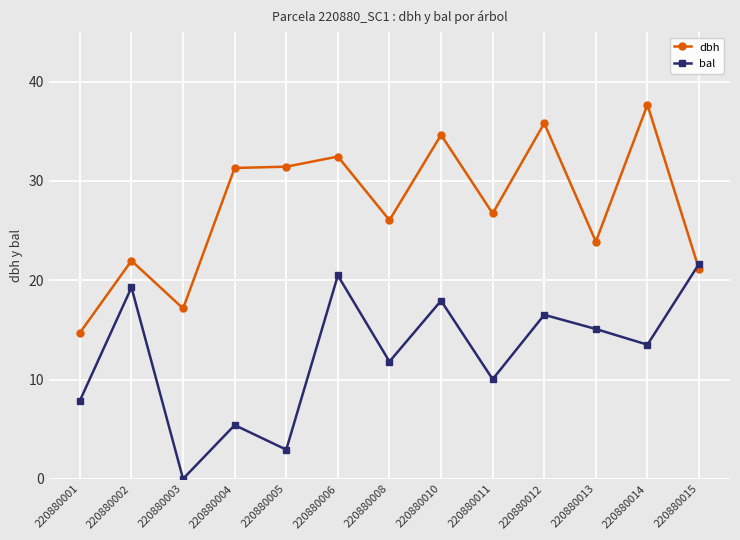

How many intersections are there between dbh and bal?

1